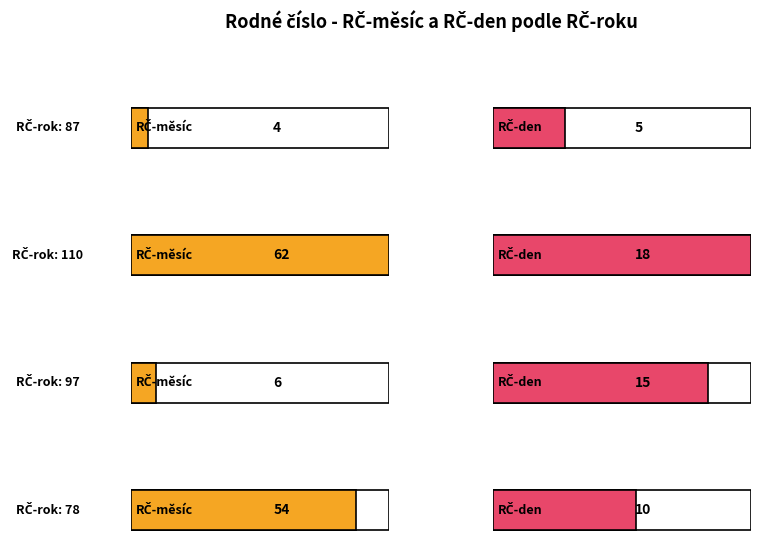

What is the difference between the second highest and second lowest values in the RČ-den series?

5